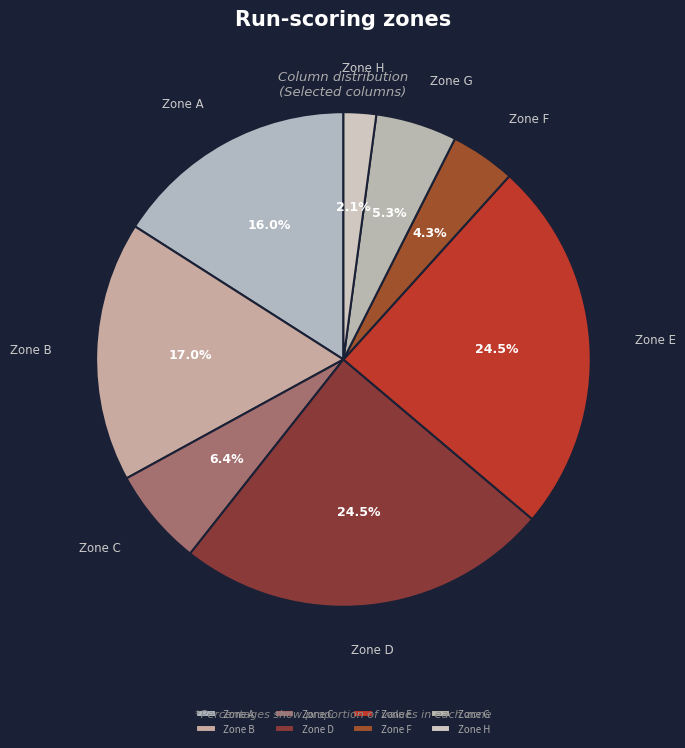

Which category has the smallest portion of the pie?

Zone H